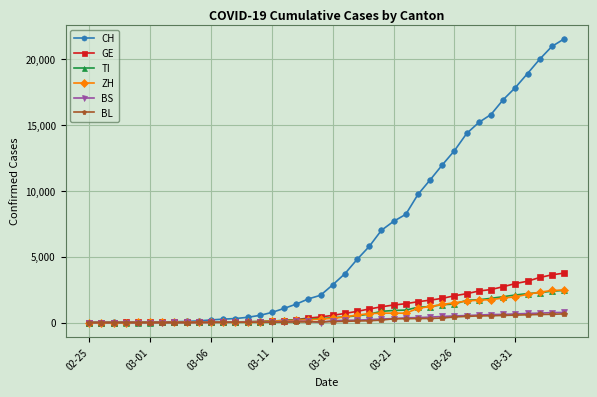

What is the value of the GE point at the 21st from the left?

544